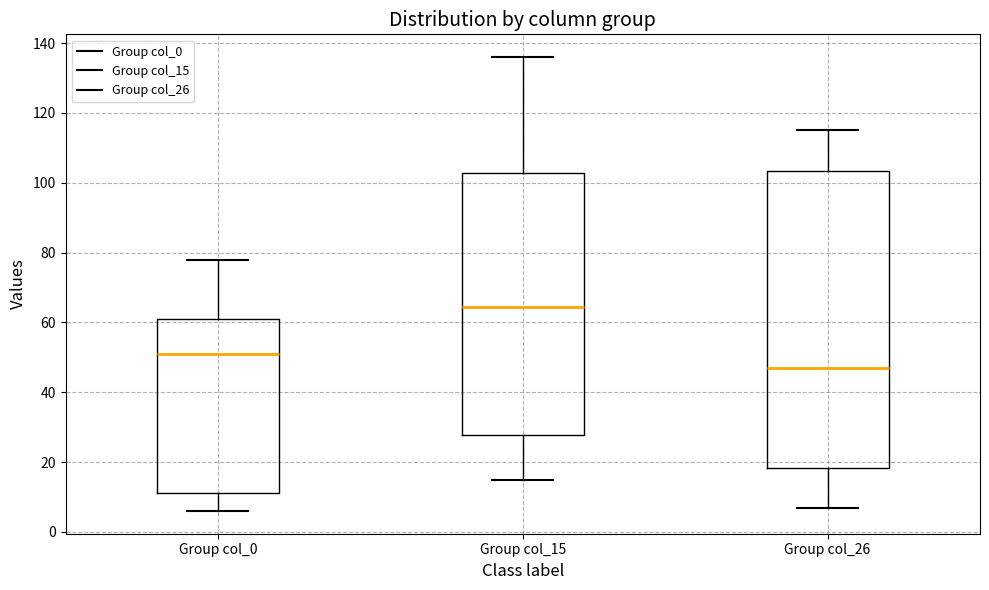

Reading left to right, read every box against the y-axis: the position of its median line, the range the box covers, and the ends of its whiskers. The values are not printed on the chart, so give them approximately, as read against the axis.

Group col_0: median 52, box 12 to 62, whiskers 6 to 78
Group col_15: median 64, box 28 to 102, whiskers 16 to 136
Group col_26: median 48, box 18 to 104, whiskers 8 to 116